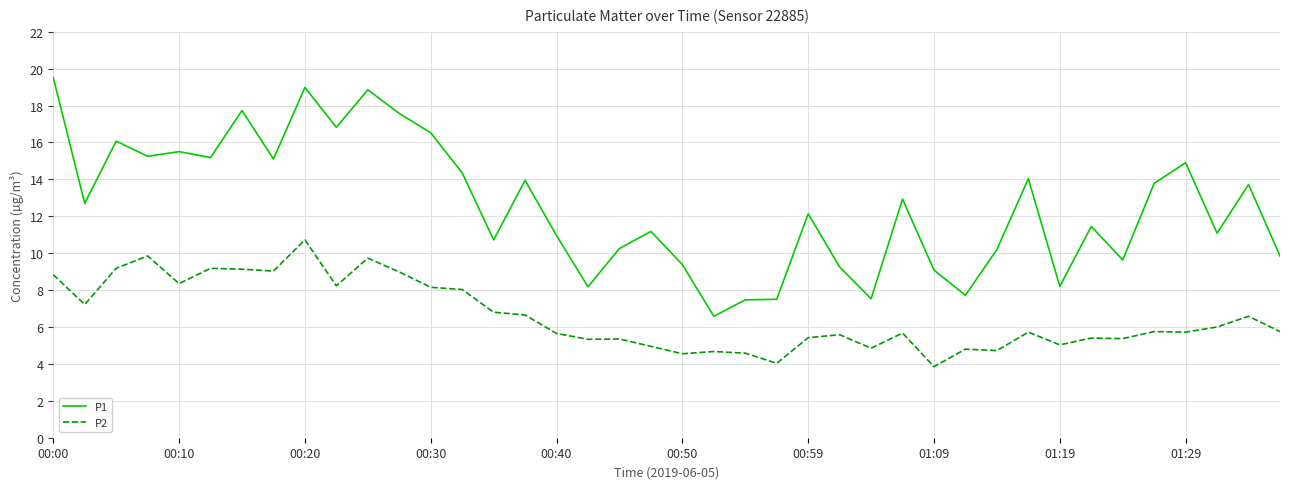

Rank the series by their average value, from lowest to highest.

P2, P1